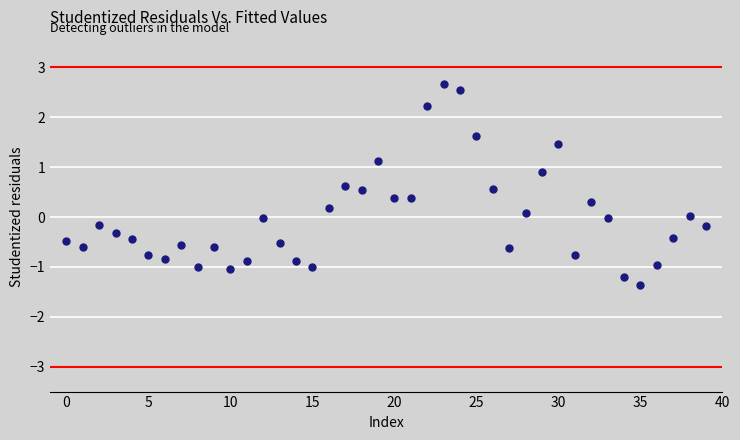

What is the range of Y values (max minus min)?

4.0